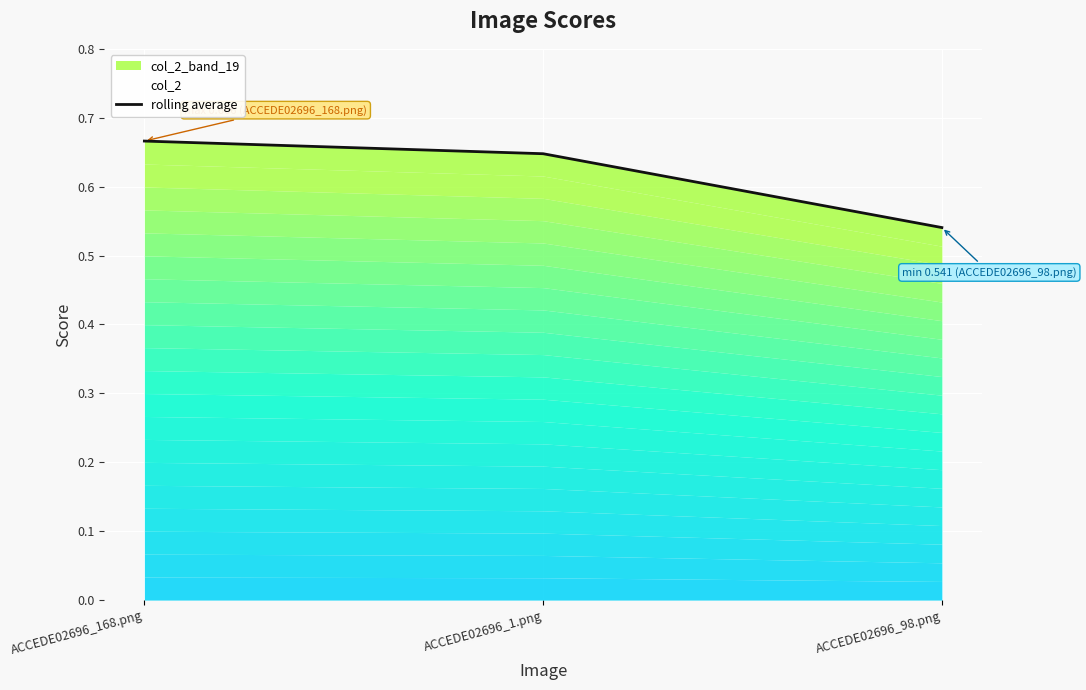

What is the label of the 1st point from the right?

ACCEDE02696_98.png